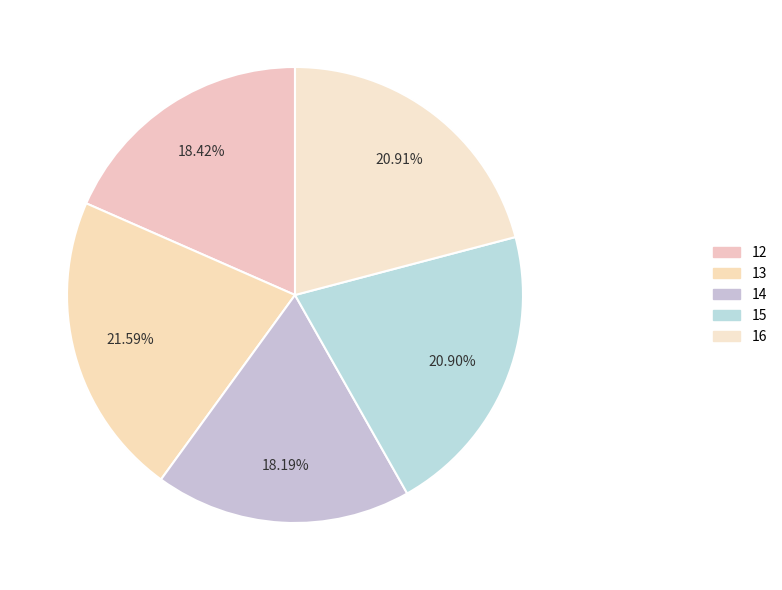

What percentage is the 12 slice, to the nearest percent?

18%